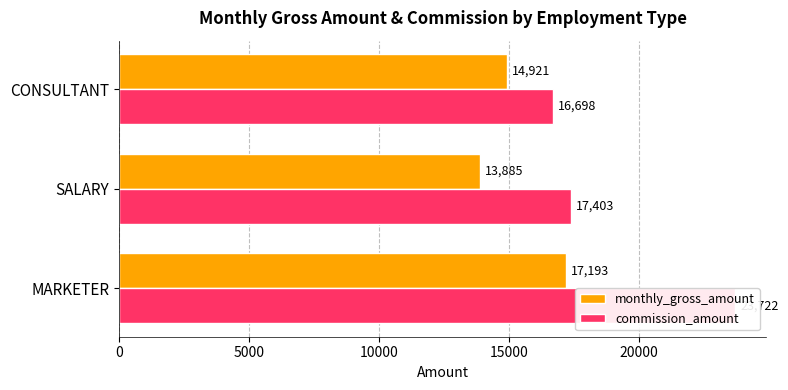

Which series has the largest total across all categories?

commission_amount